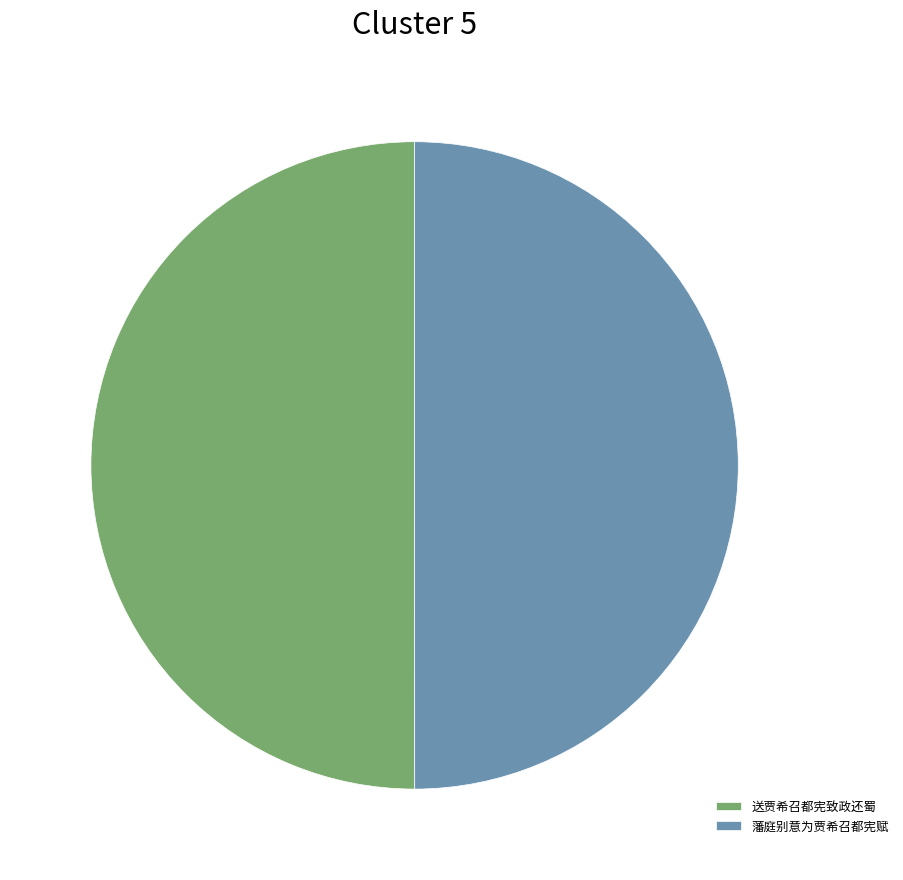

Do 藩庭别意为贾希召都宪赋 and 送贾希召都宪致政还蜀 together represent more than half of the pie?

Yes